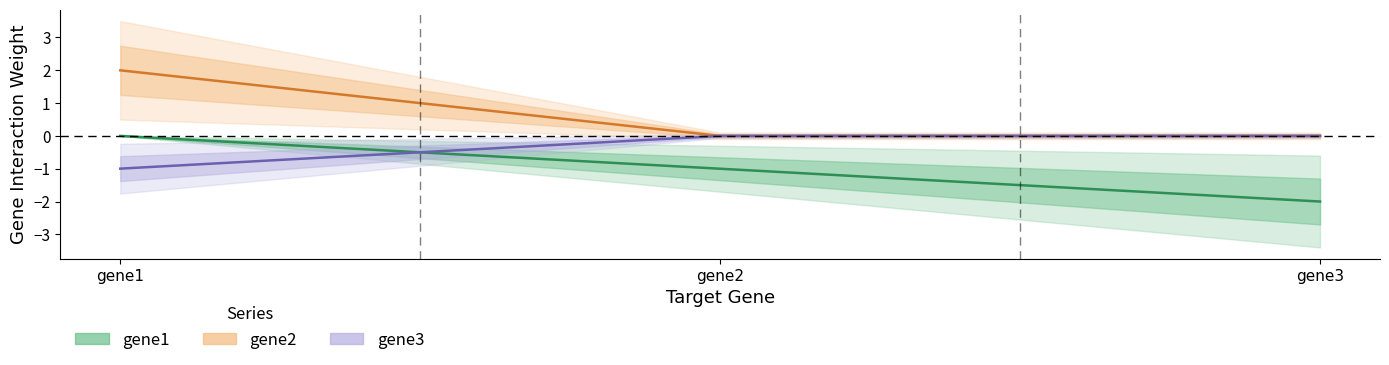

List the series in order of their overall mean, lowest first.

gene1, gene3, gene2